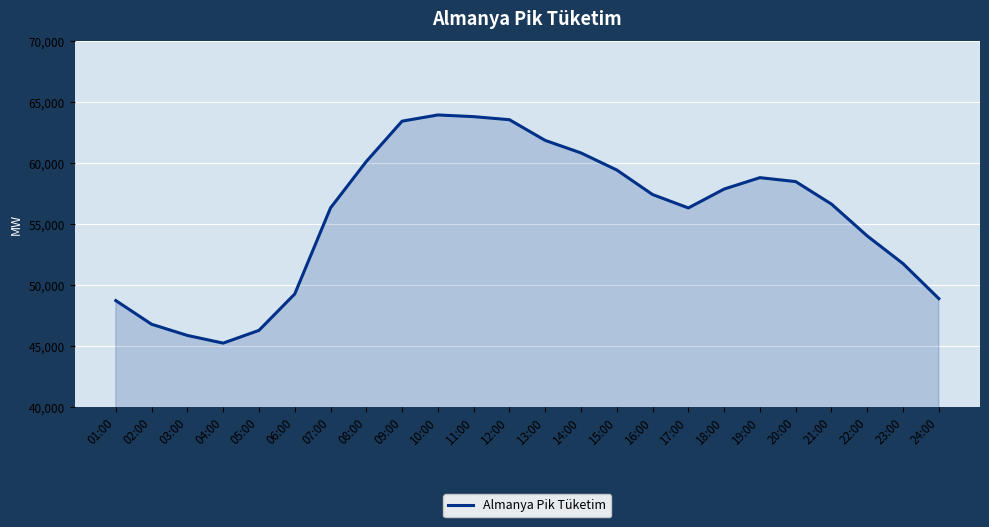

Read the value at 11:00.

63826.2